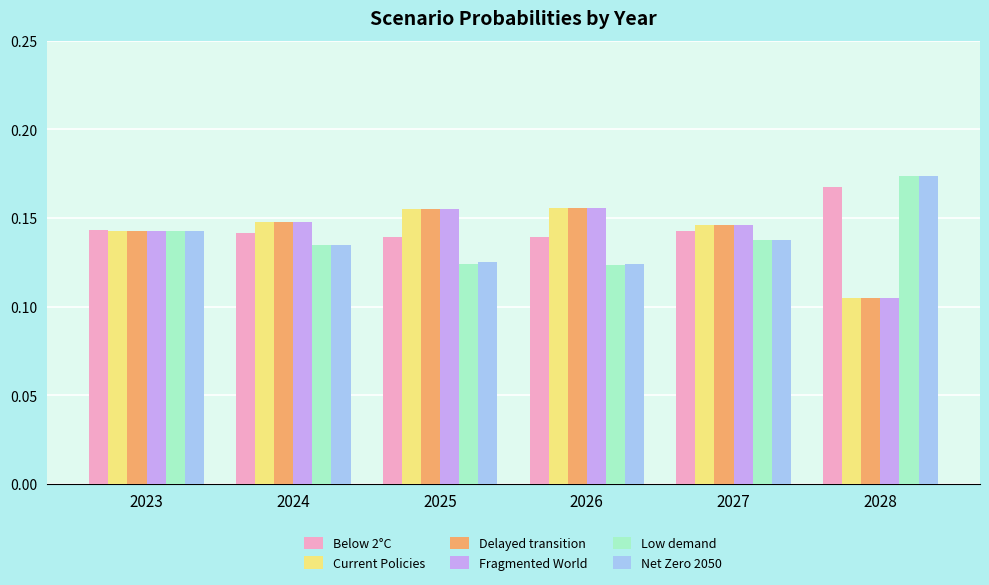

The Current Policies series shows 0.1 at 2026. True or false?

False